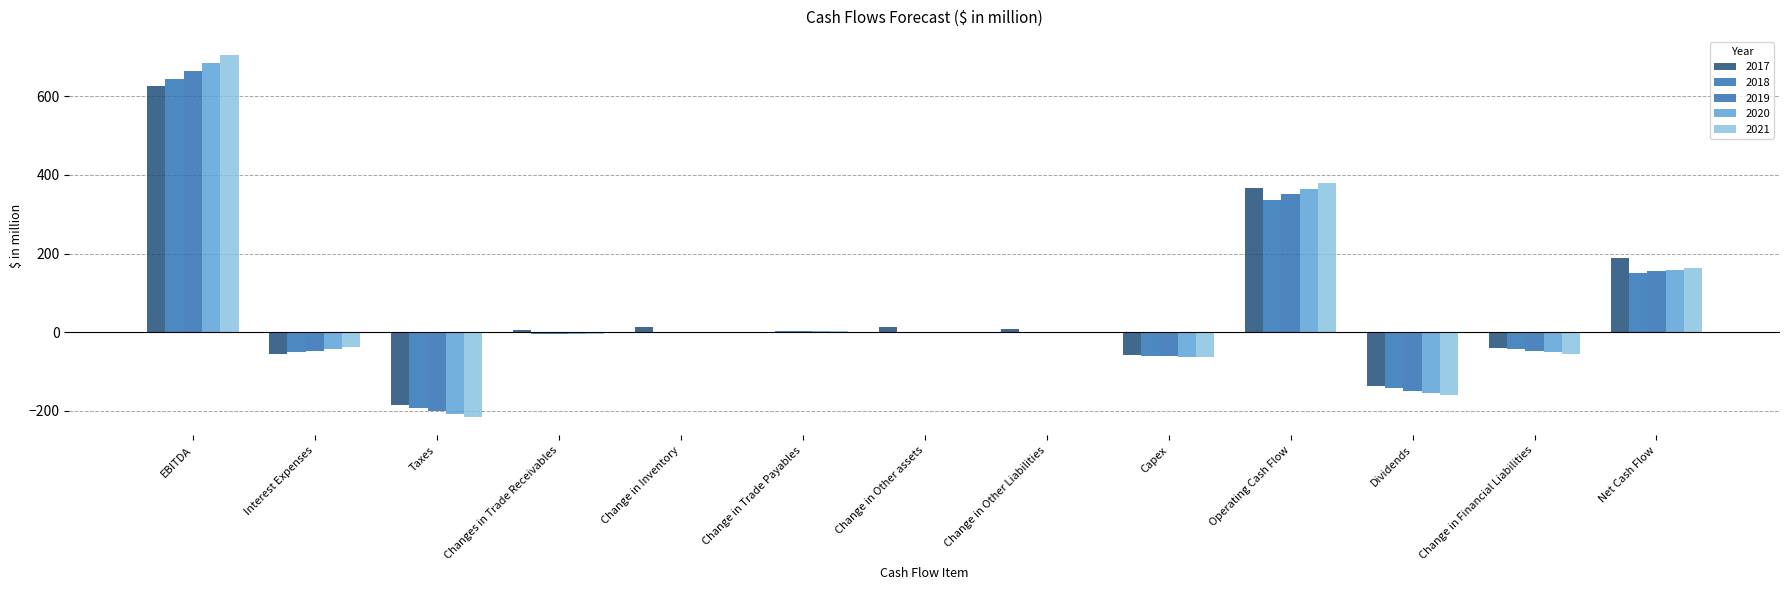

What is the sum of the 2018 values at Operating Cash Flow and Change in Other assets?

334.7